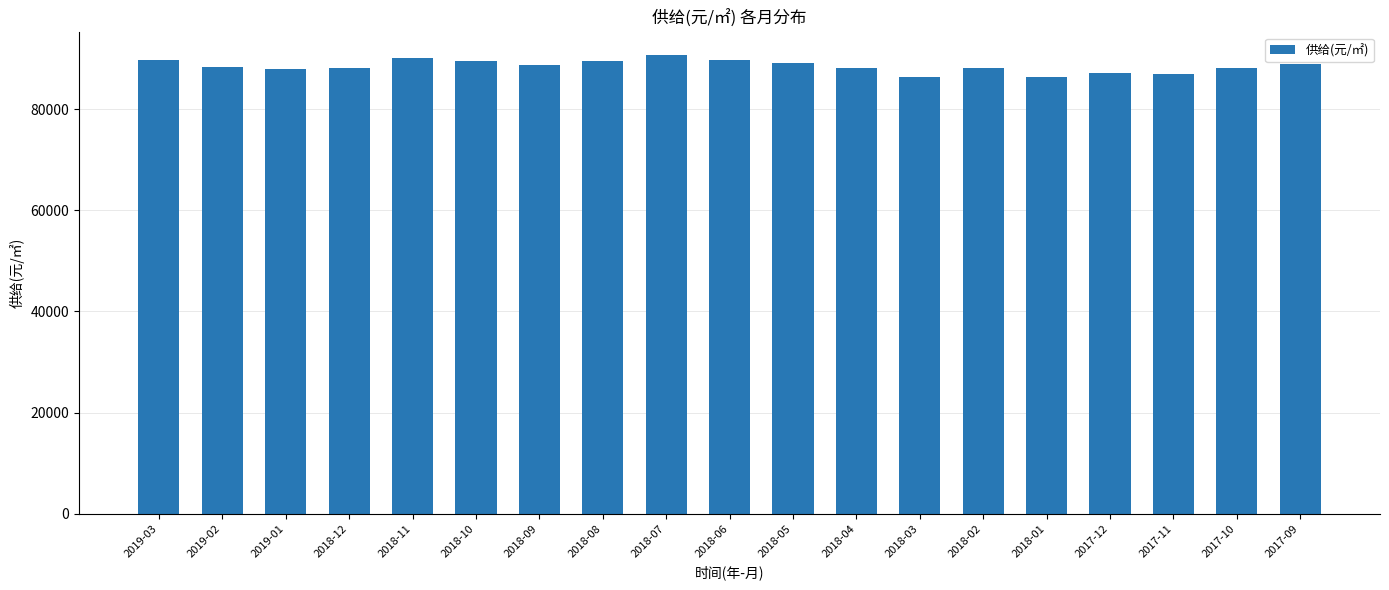

Is it true that the value at 2018-03 is 145524?

False